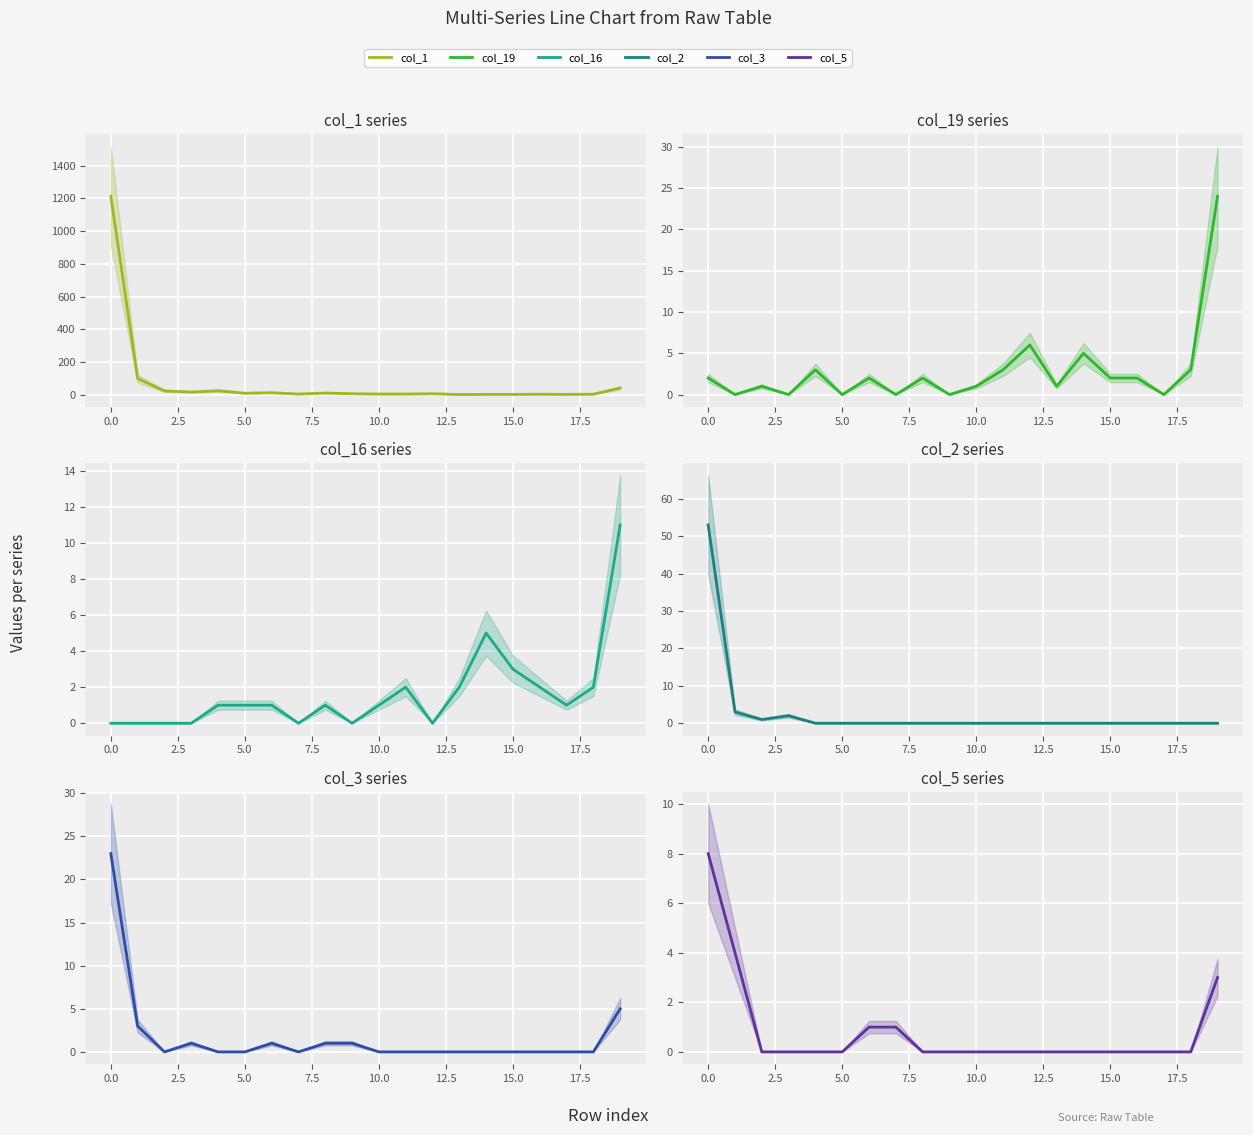

Rank the series at 17 from highest to lowest value.

col_1, col_16, col_19, col_2, col_3, col_5